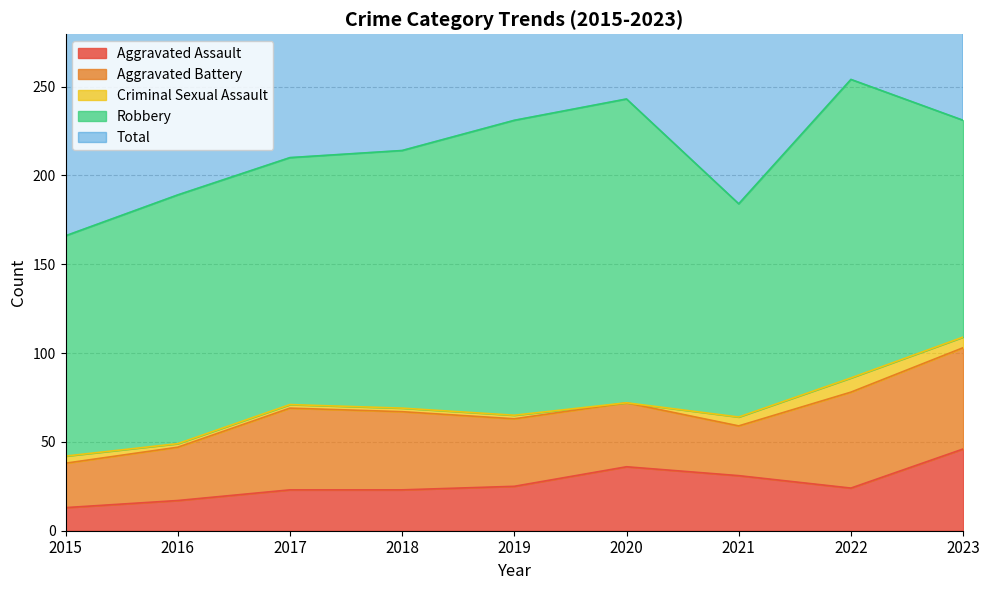

At which category is the sum across all series the highest?

2022